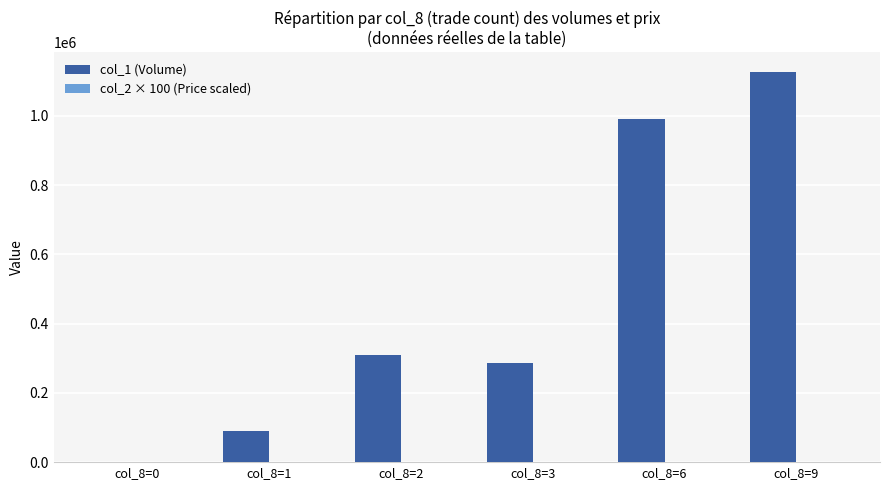

At which category is the sum across all series the highest?

col_8=9